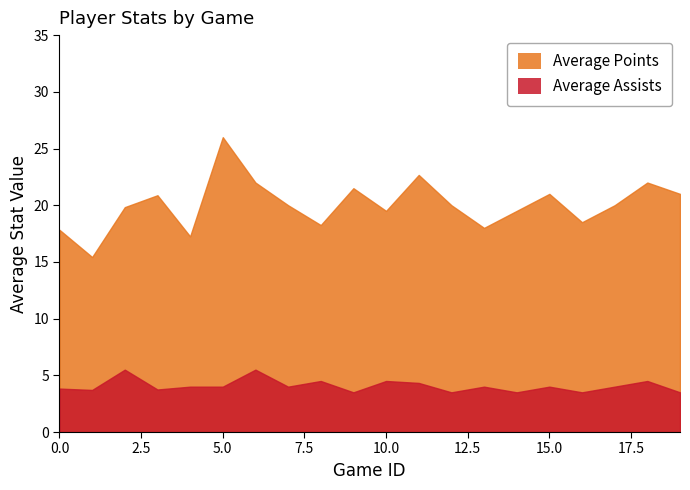

What is the difference between the maximum and minimum values in the Average Points series?

10.6